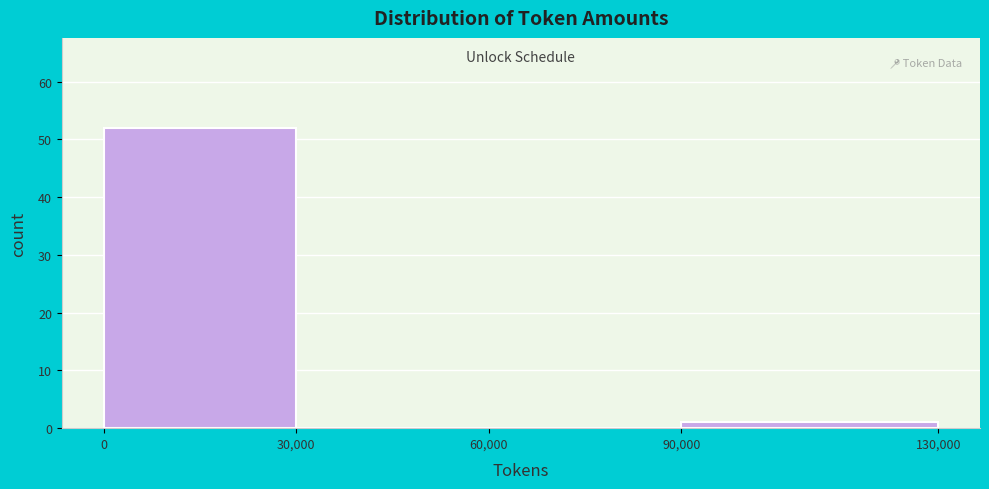

Reading left to right, transcribe this chart: for each bar, give the range it covers on the x-axis and its height. The values are not printed on the chart, so give them approximately, as read against the axis.

0 to 30,000: 52
30,000 to 60,000: 0
60,000 to 90,000: 0
90,000 to 130,000: 1